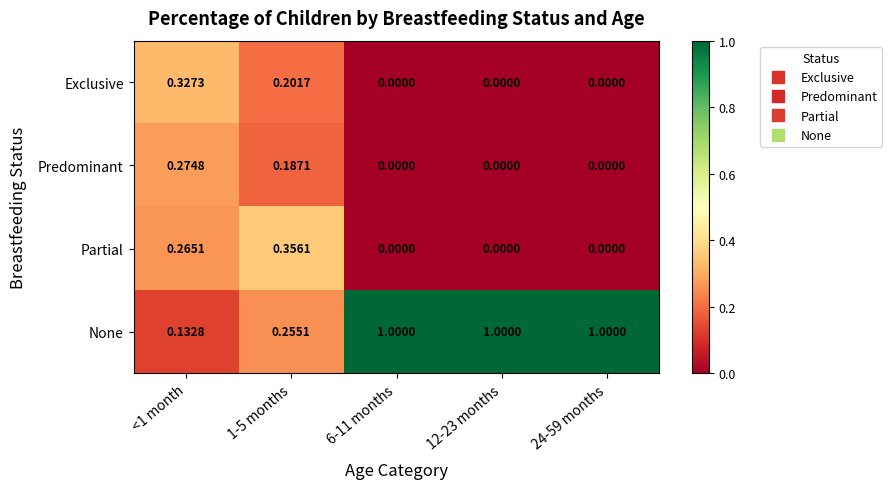

Is the value of Predominant at 6-11 months greater than the value of None at 24-59 months?

No